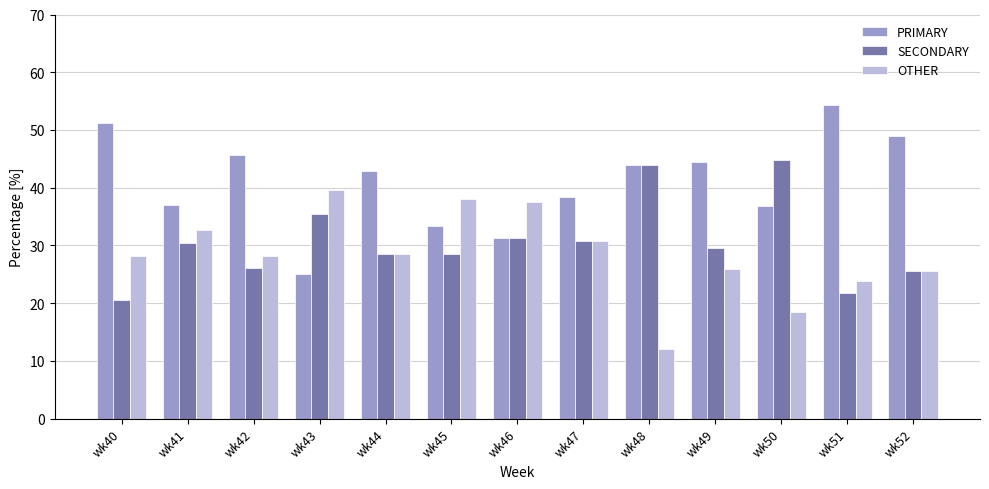

What is the total value across all series at wk43?

100.0